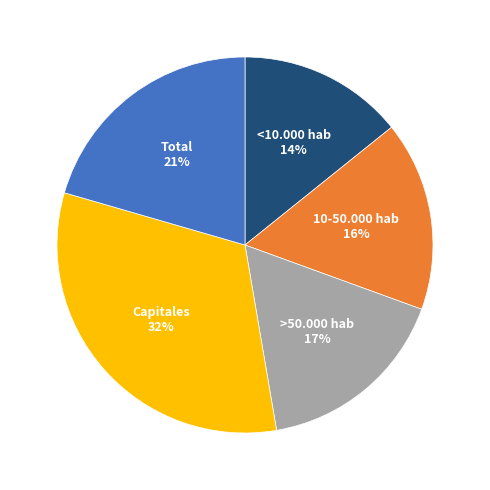

How many slices are in this pie chart?

5